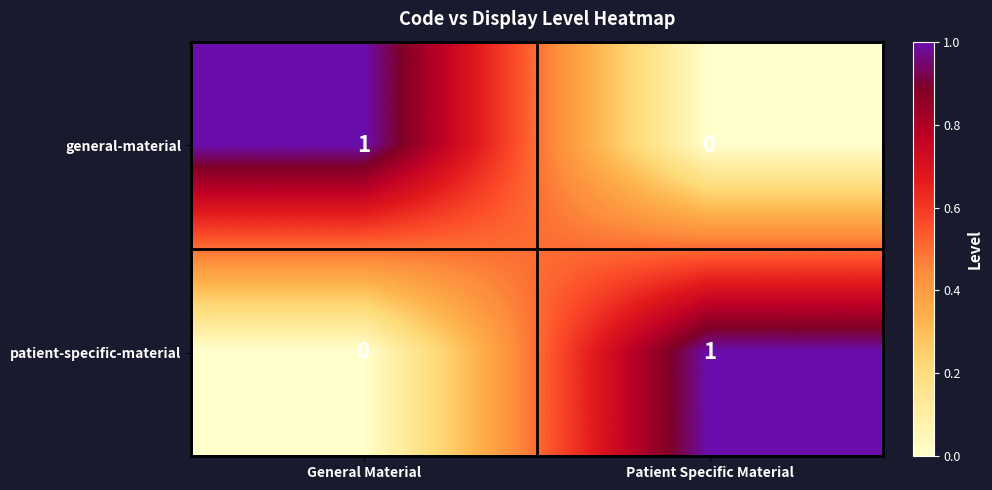

At which label is general-material closest to 0?

Patient Specific Material